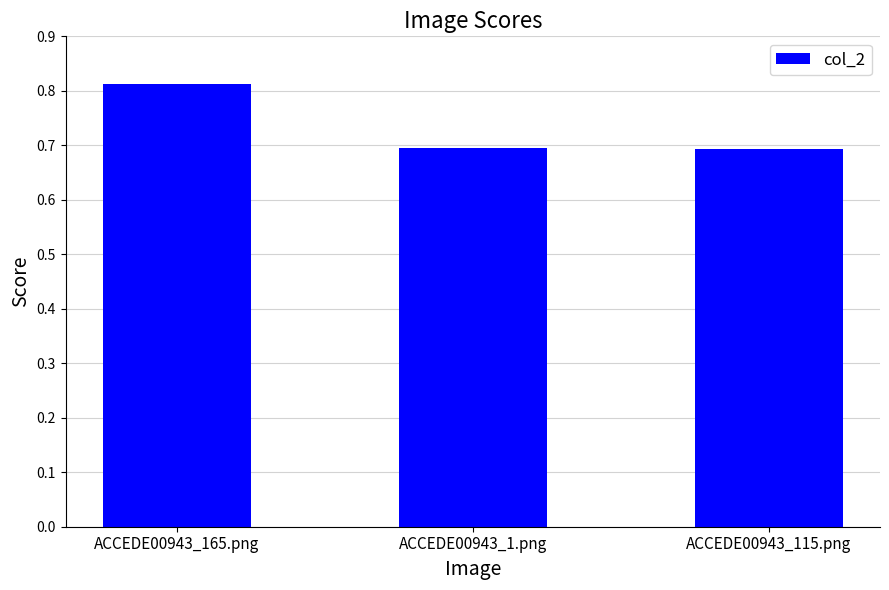

What is the sum of the values at ACCEDE00943_1.png and ACCEDE00943_165.png?

1.5